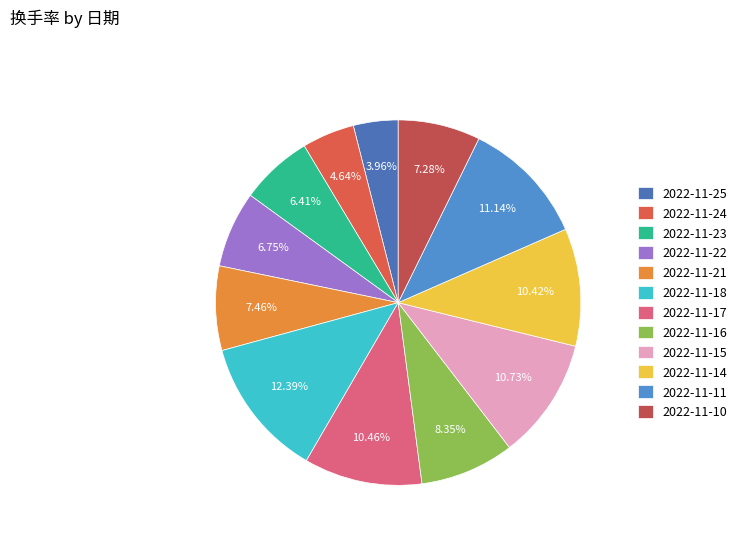

To the nearest percent, what portion does 2022-11-17 represent?

10%